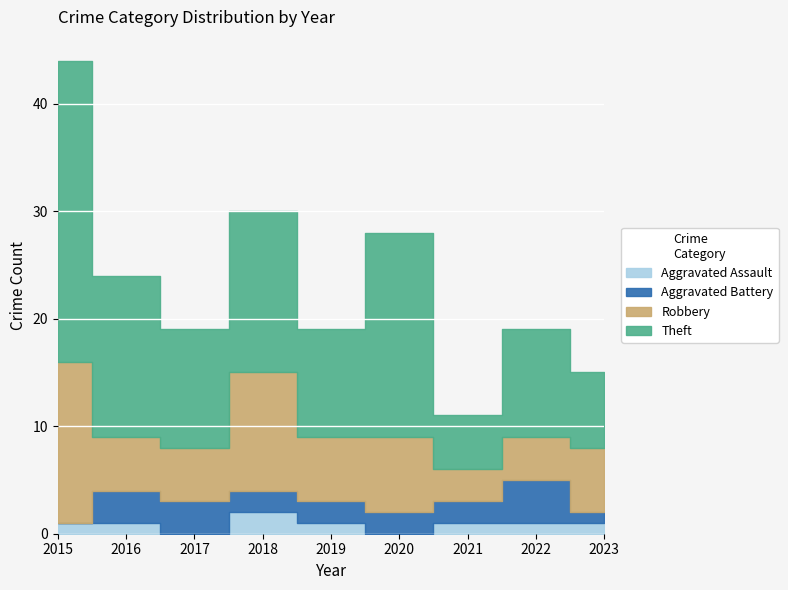

True or false: Aggravated Assault and Robbery cross at least once.

False